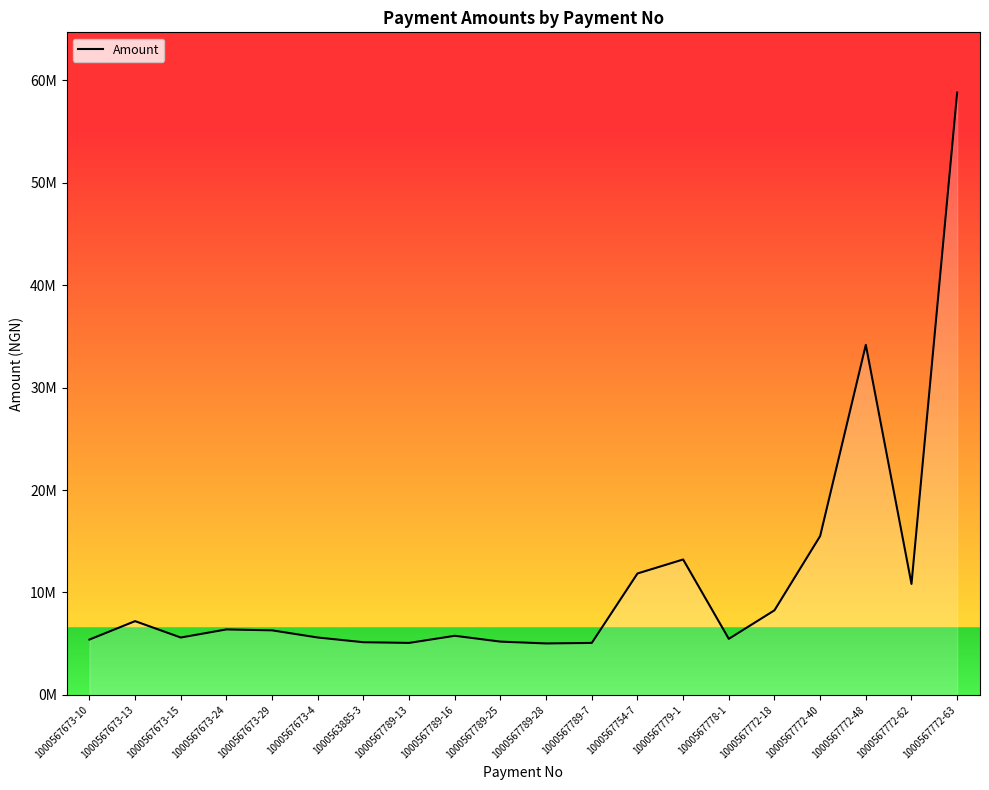

Is it true that the value at 1000567789-13 is 6707934.1?

False